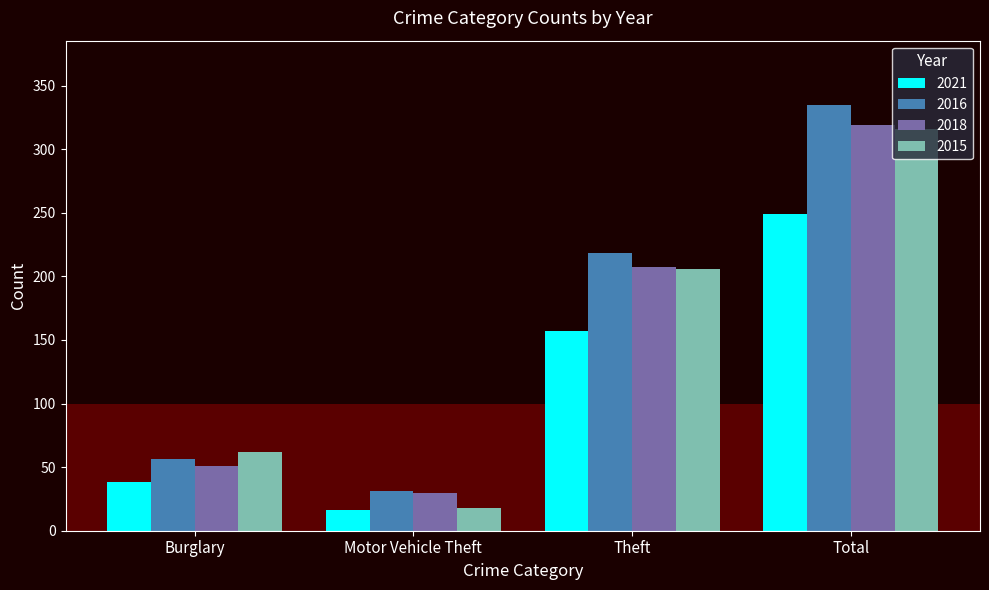

What are all the series names shown in the legend?

2021, 2016, 2018, 2015